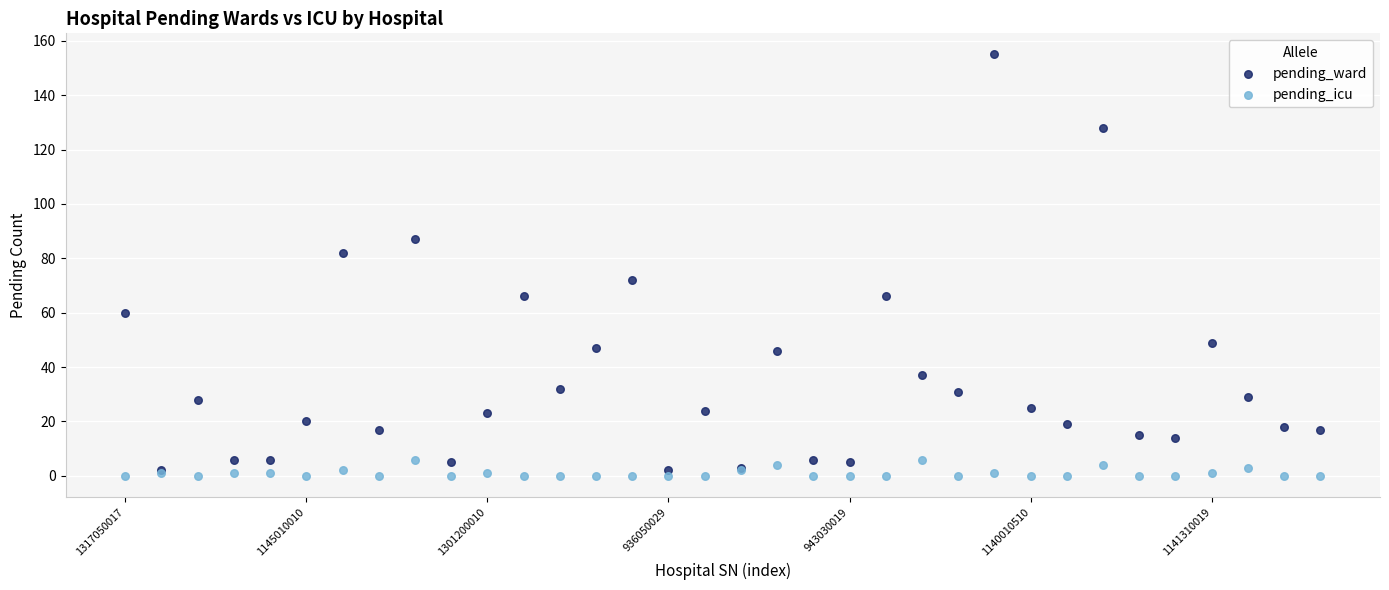

In the pending_ward series, what Y value is closest to 78?

82